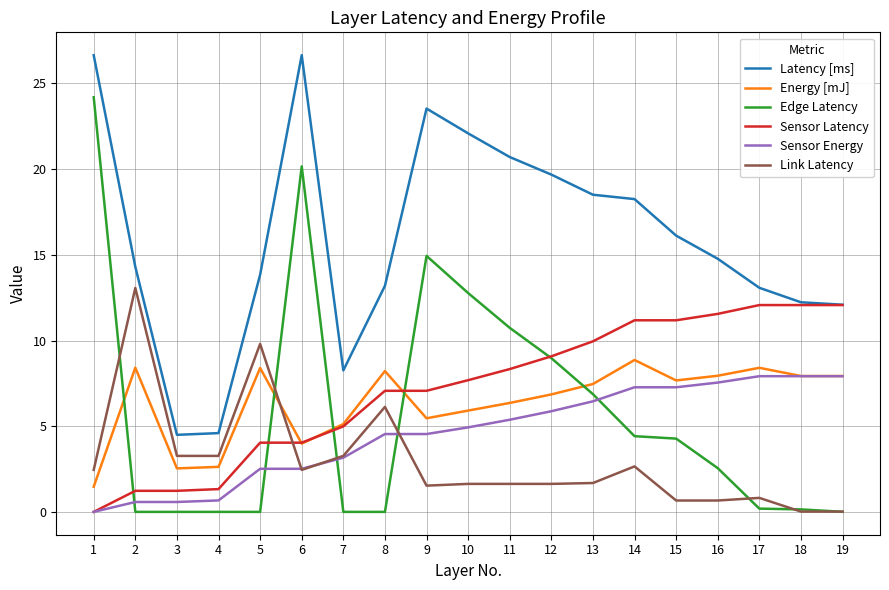

Which series has the largest total across all categories?

Latency [ms]